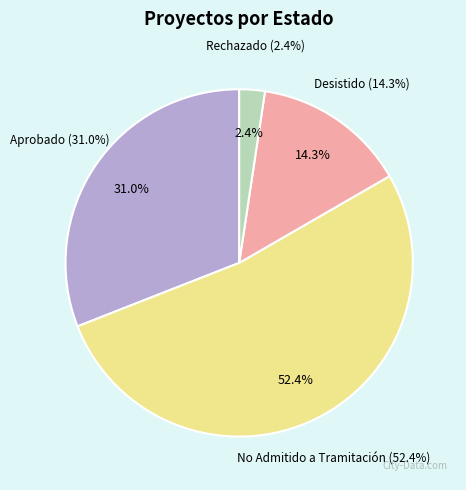

What is the total percentage of Rechazado and Desistido?

16.7%